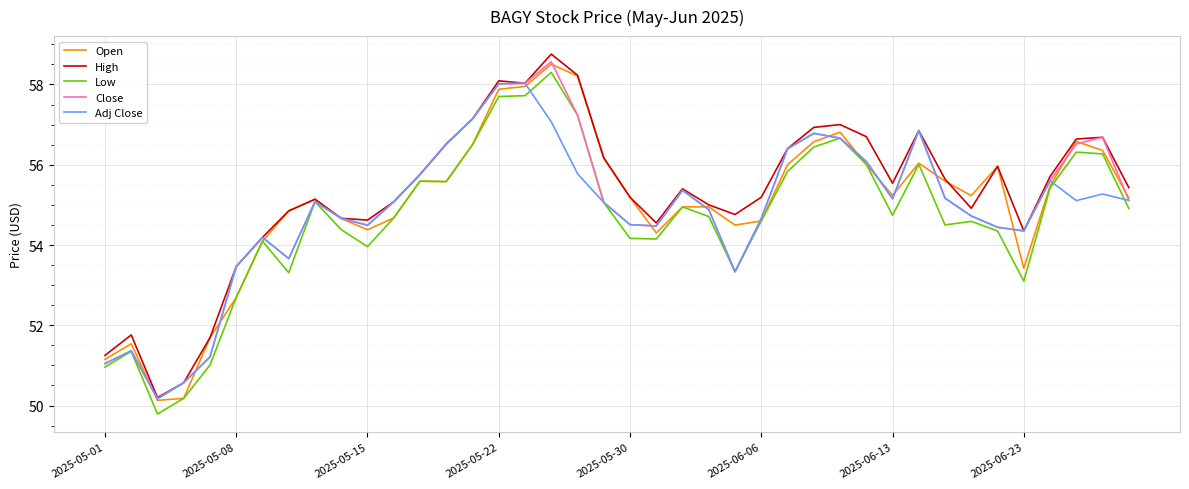

What is the difference between the maximum and minimum values in the Close series?

8.4